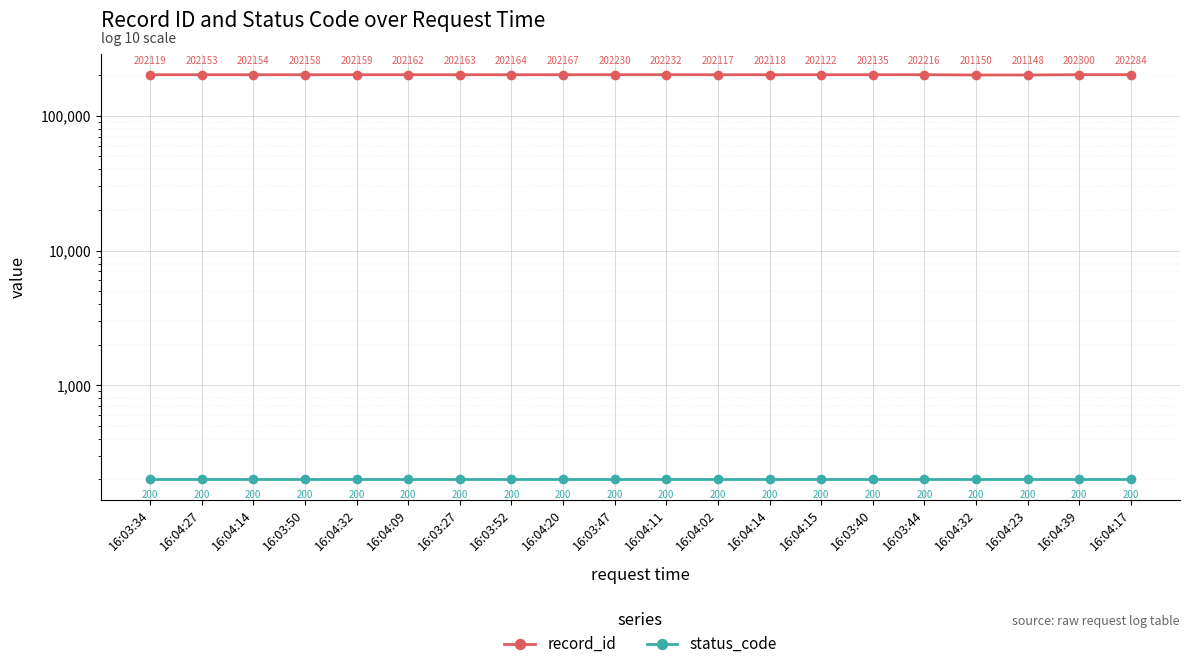

What are all the series names shown in the legend?

record_id, status_code